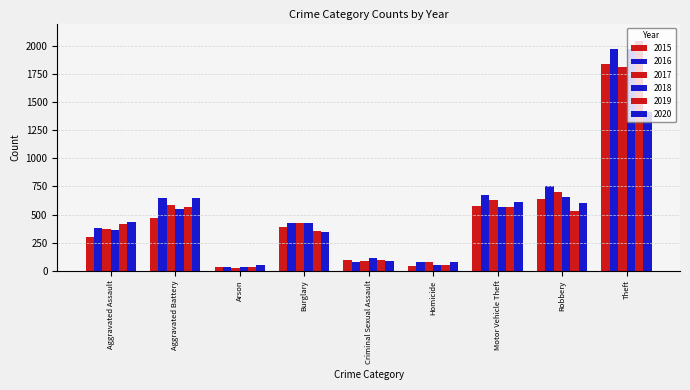

Count the number of data series in this chart.

6